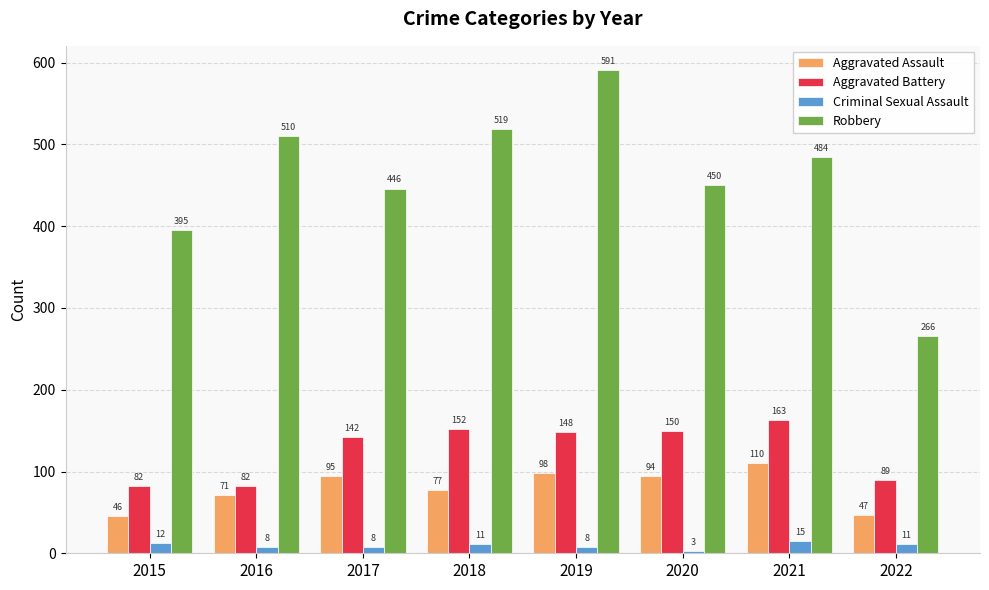

What is the sum of all Aggravated Battery values?

1008